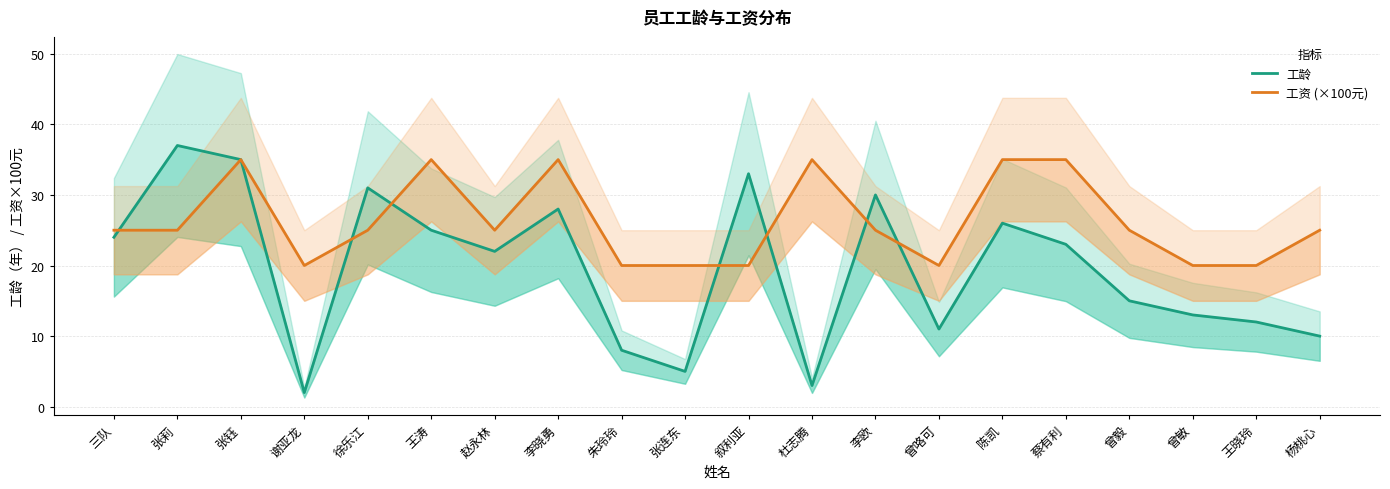

Is it true that 工龄 equals 3 at 杜志腾?

True